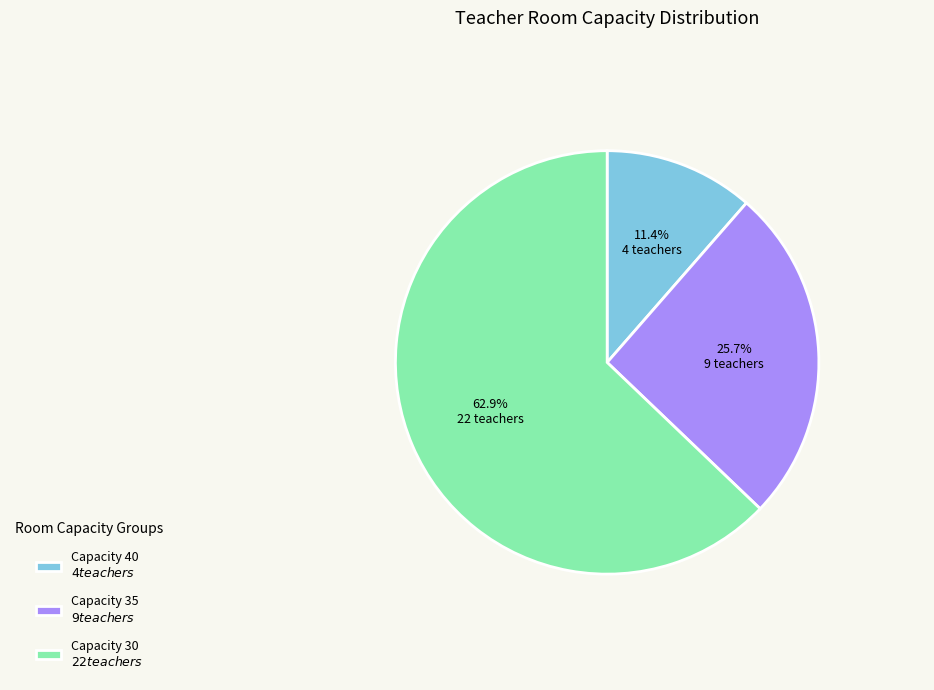

Is there a majority slice in this chart?

Yes